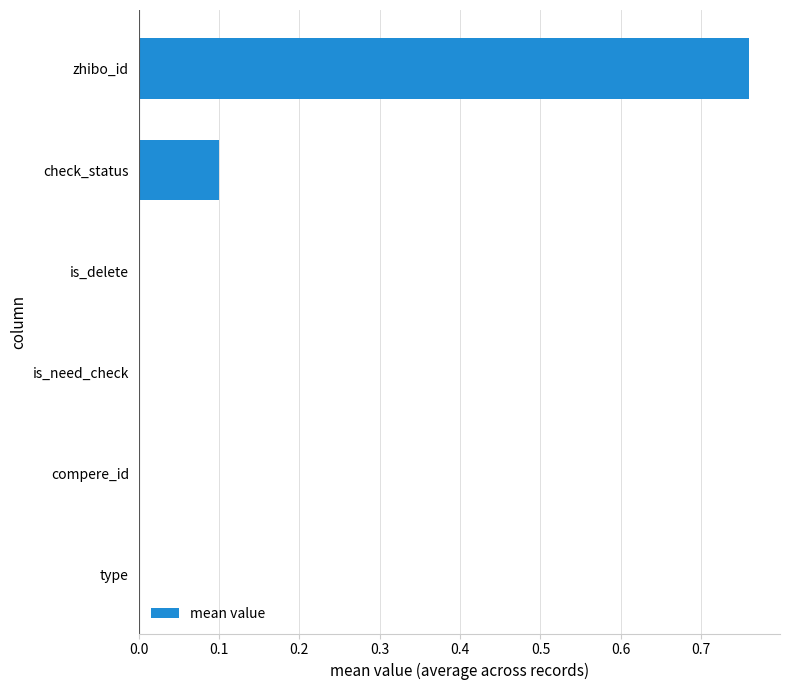

What is the change in value from is_delete to zhibo_id?

+0.8